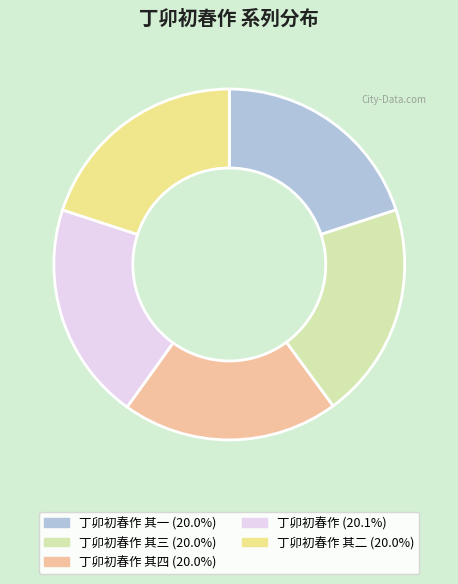

Is there any slice that represents more than half of the pie?

No